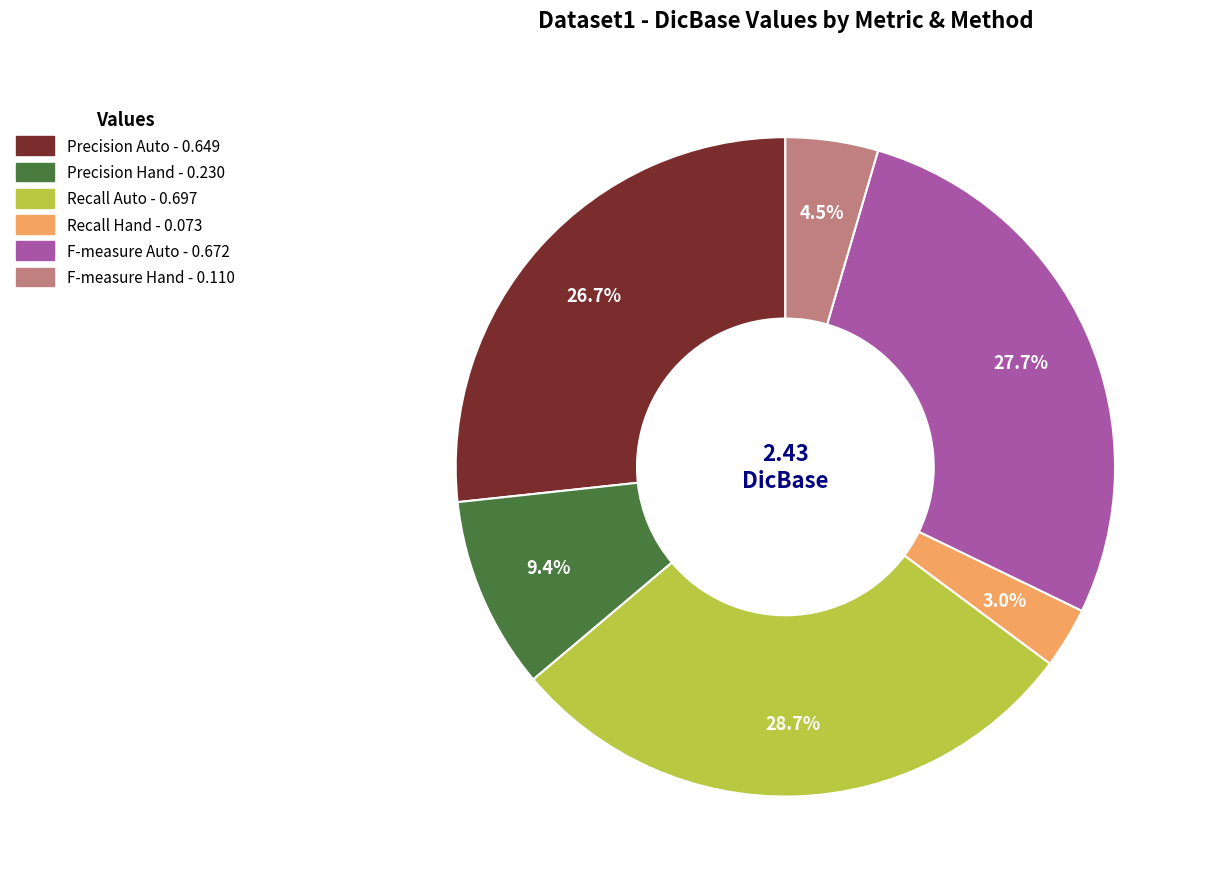

The Recall Auto slice represents 29% of the pie. True or false?

True